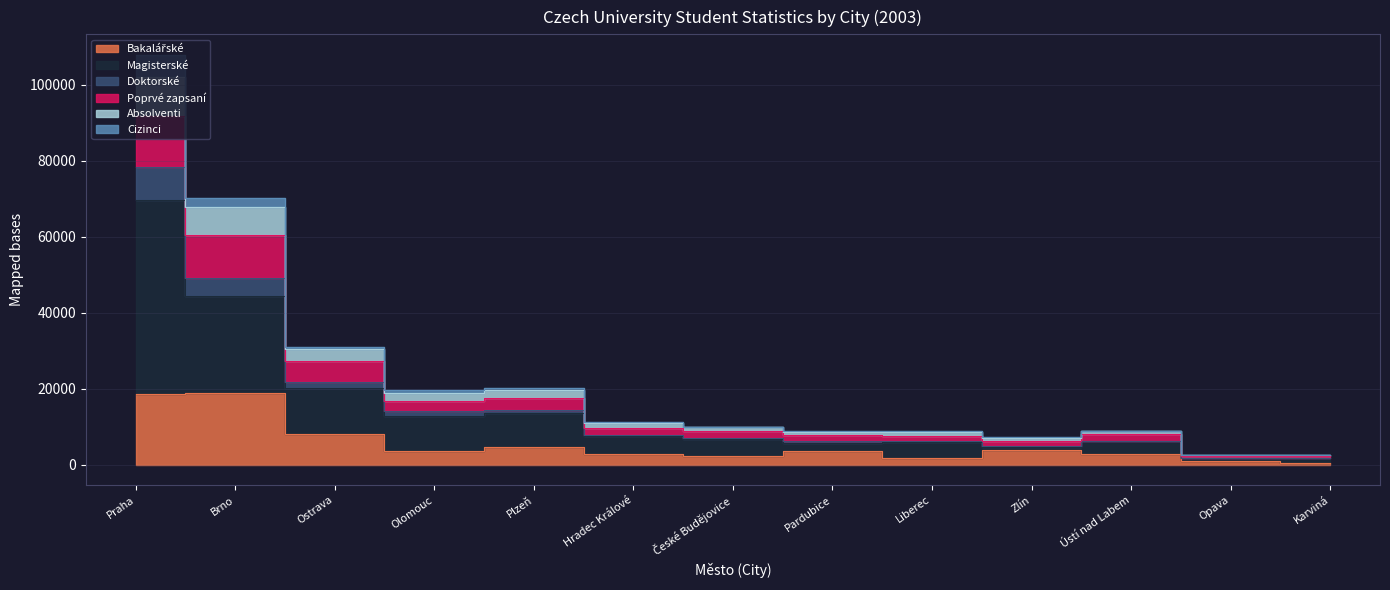

Is it true that Doktorské equals 2515 at Karviná?

True